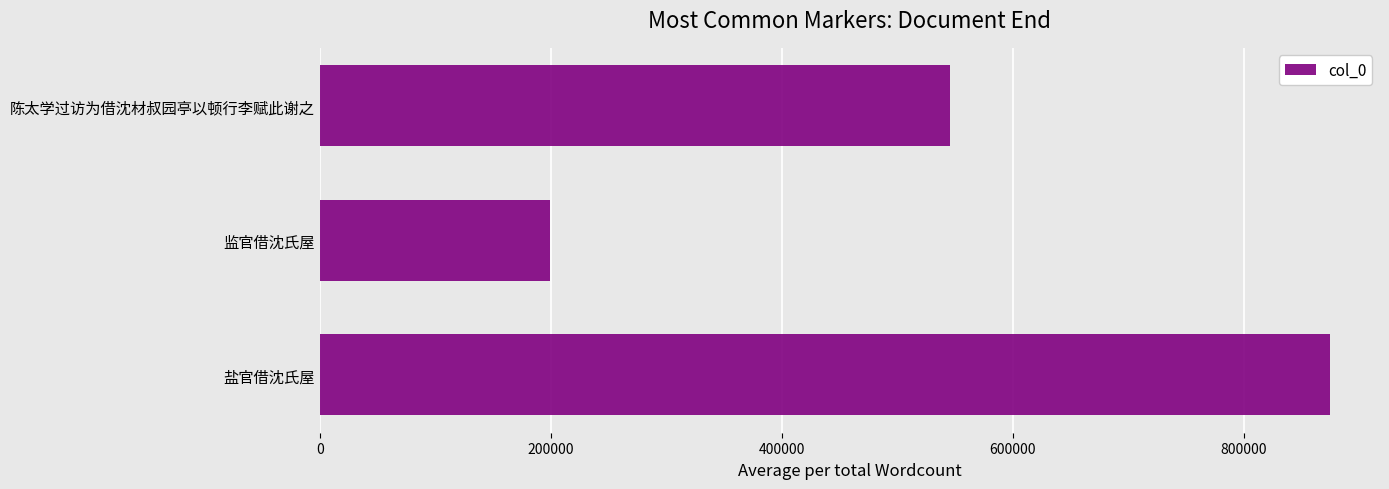

Which category has the lowest value across all series?

监官借沈氏屋